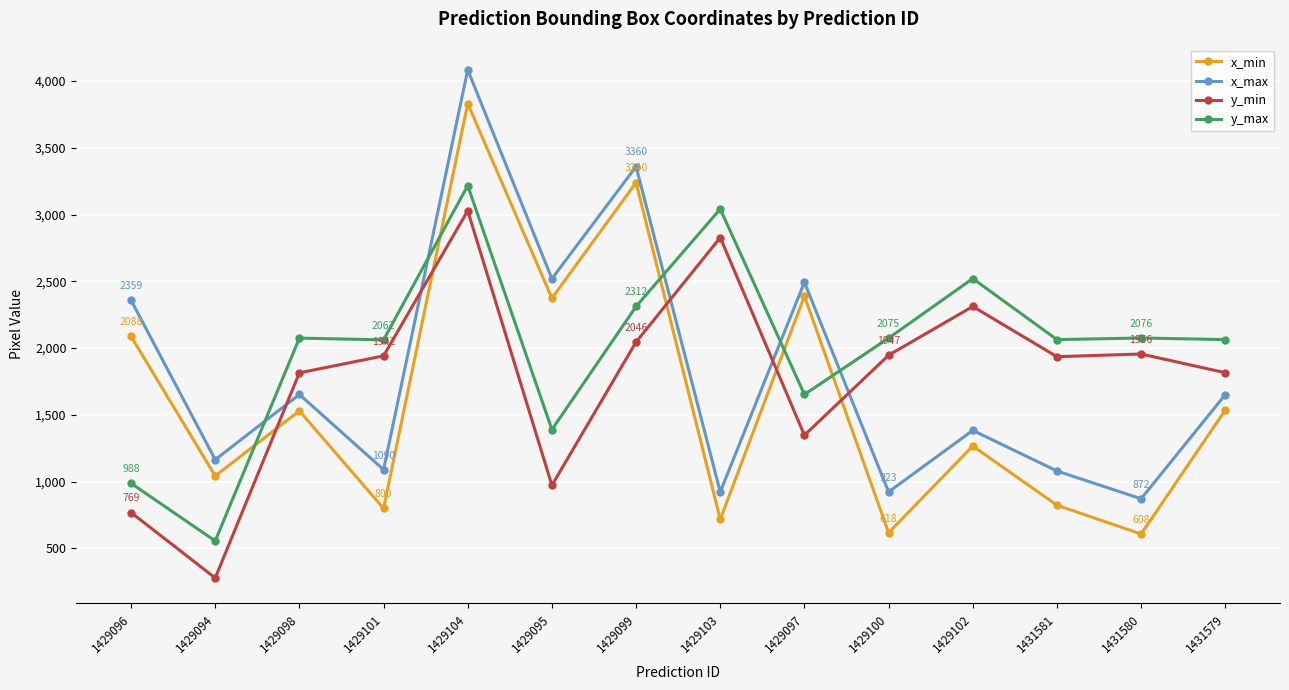

How many series are shown in this chart?

4